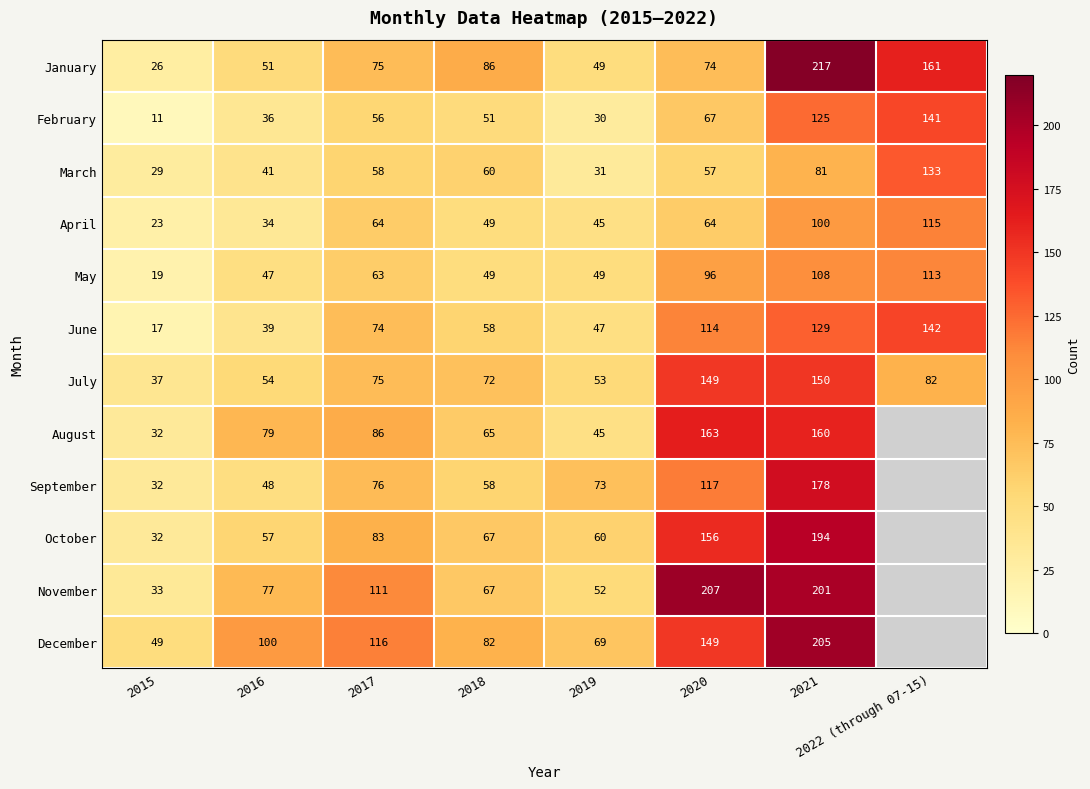

At which label is July closest to 93?

2022 (through 07-15)